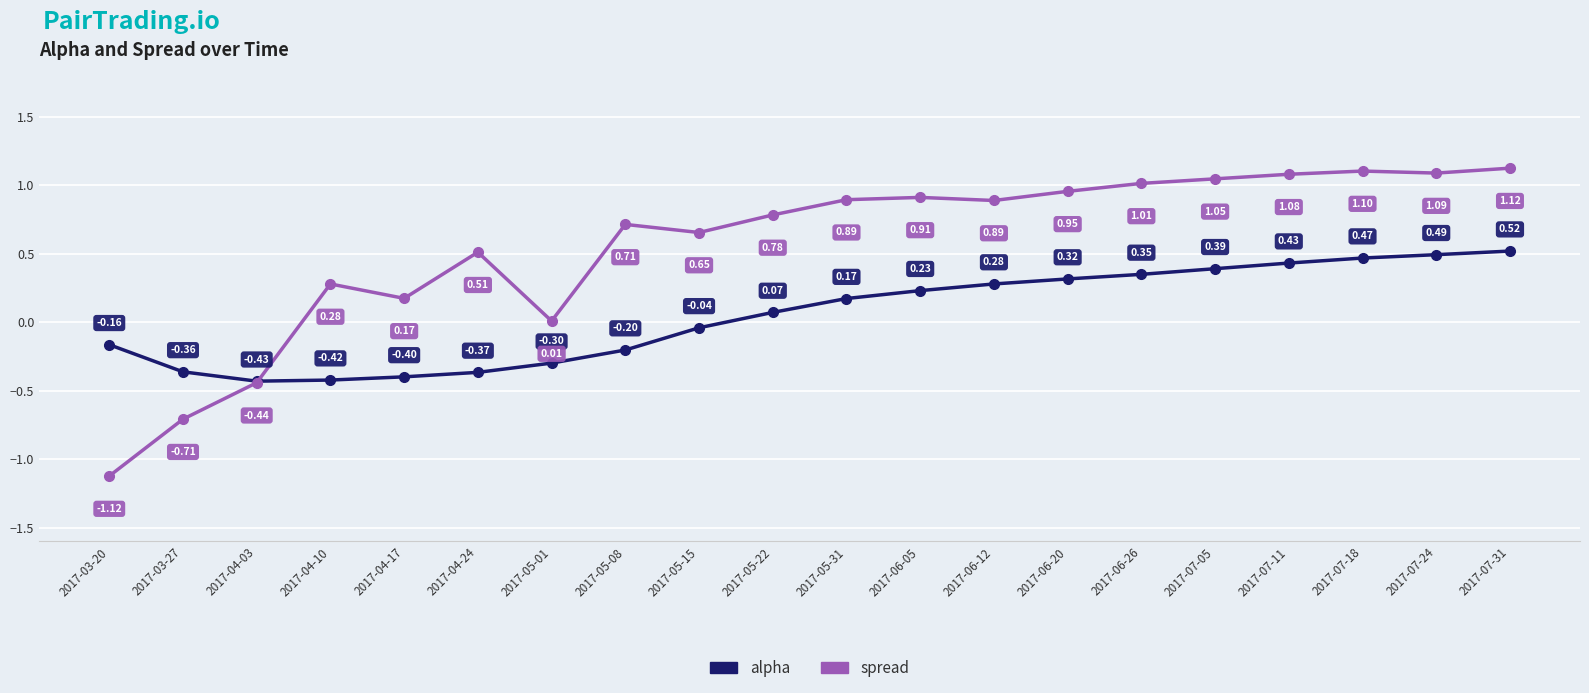

In spread, how many points are lower than both neighbors (excluding endpoints)?

5